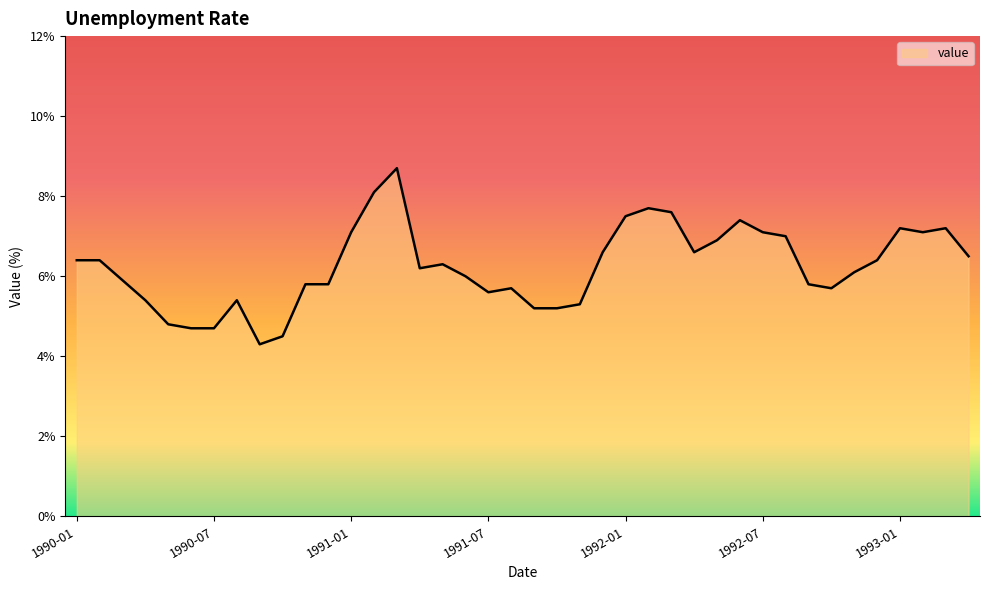

What is the smallest value displayed?

4.3